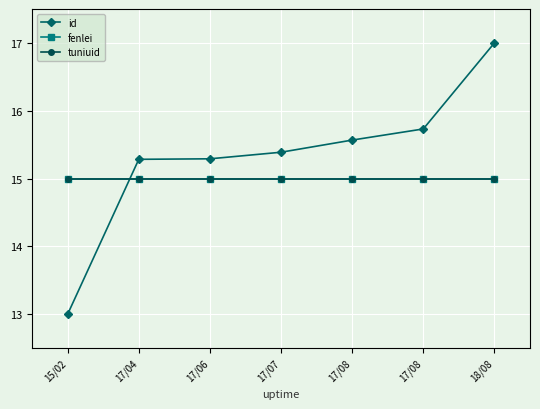

Is this an area chart (filled region under the line)?

No